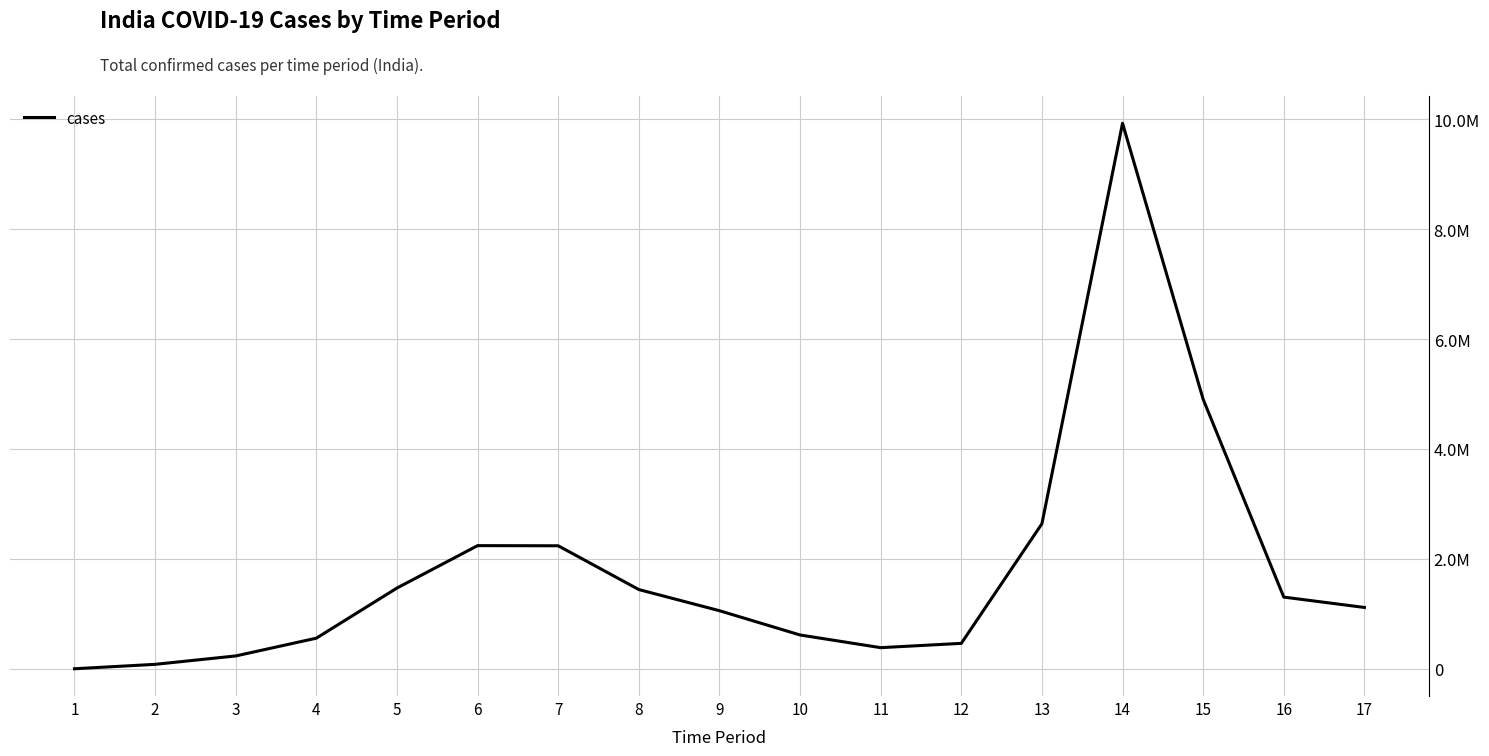

List the labels in order of value, smallest first.

1, 2, 3, 11, 12, 4, 10, 9, 17, 16, 8, 5, 7, 6, 13, 15, 14